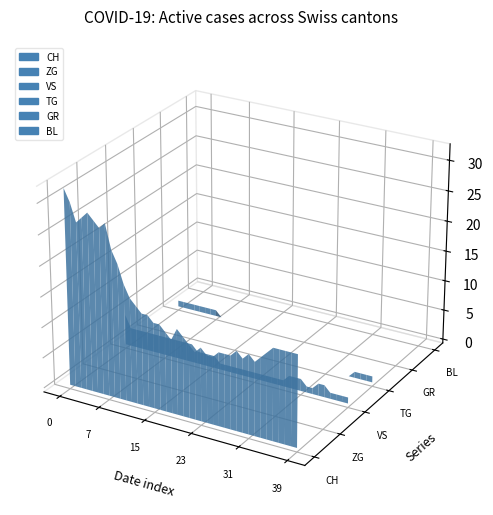

Reading left to right, what are all the values shown in this chart?

CH: 0=32	1=30	2=27	3=28	4=29	5=28	6=27	7=28	8=24	9=22	10=19	11=17	12=16	13=15	14=15	15=14	16=14	17=13	18=12	19=14	20=13	21=12	22=11	23=12	24=11	25=11	26=12	27=12	28=12	29=13	30=12	31=13	32=12	33=13	34=14	35=15	36=15	37=15	38=15	39=15
ZG: 0=0	1=0	2=0	3=0	4=0	5=0	6=0	7=0	8=0	9=0	10=0	11=0	12=0	13=0	14=0	15=0	16=0	17=0	18=0	19=0	20=0	21=0	22=0	23=0	24=0	25=0	26=0	27=0	28=0	29=0	30=0	31=0	32=0	33=0	34=0	35=0	36=0	37=0	38=0	39=0
VS: 0=5	1=3	2=3	3=3	4=3	5=3	6=3	7=3	8=3	9=3	10=3	11=3	12=3	13=2	14=2	15=2	16=2	17=1	18=1	19=1	20=1	21=1	22=1	23=1	24=1	25=1	26=1	27=1	28=1	29=2	30=2	31=2	32=1	33=1	34=2	35=2	36=1	37=1	38=1	39=1
TG: 0=0	1=0	2=0	3=0	4=0	5=0	6=0	7=0	8=0	9=0	10=0	11=0	12=0	13=0	14=0	15=0	16=0	17=0	18=0	19=0	20=0	21=0	22=0	23=0	24=0	25=0	26=0	27=0	28=0	29=0	30=0	31=0	32=0	33=0	34=0	35=0	36=1	37=1	38=1	39=1
GR: 0=1	1=1	2=1	3=1	4=1	5=1	6=1	7=1	8=0	9=0	10=0	11=0	12=0	13=0	14=0	15=0	16=0	17=0	18=0	19=0	20=0	21=0	22=0	23=0	24=0	25=0	26=0	27=0	28=0	29=0	30=0	31=0	32=0	33=0	34=0	35=0	36=0	37=0	38=0	39=0
BL: 0=0	1=0	2=0	3=0	4=0	5=0	6=0	7=0	8=0	9=0	10=0	11=0	12=0	13=0	14=0	15=0	16=0	17=0	18=0	19=0	20=0	21=0	22=0	23=0	24=0	25=0	26=0	27=0	28=0	29=0	30=0	31=0	32=0	33=0	34=0	35=0	36=0	37=0	38=0	39=0